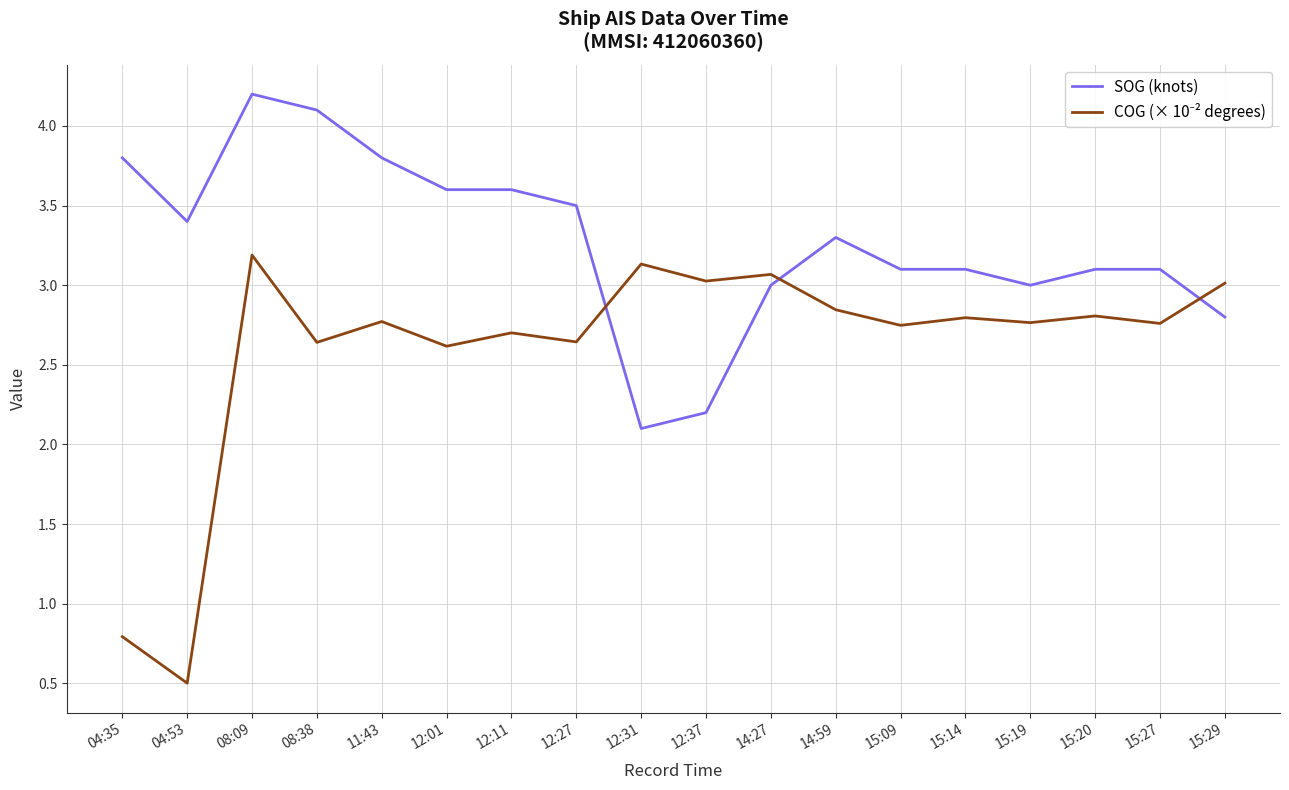

Between 12:31 and 15:09, which series saw the biggest shift?

SOG (knots)